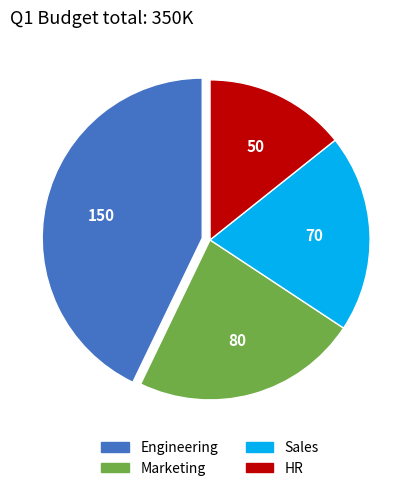

Rank the categories by value from highest to lowest.

Engineering, Marketing, Sales, HR